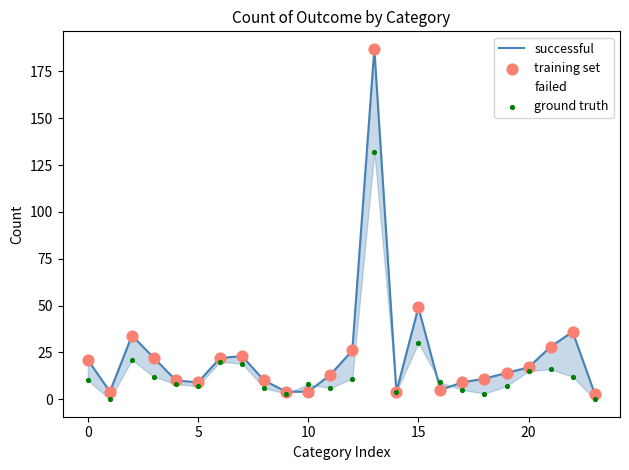

What is the total value across all series at 22?

96